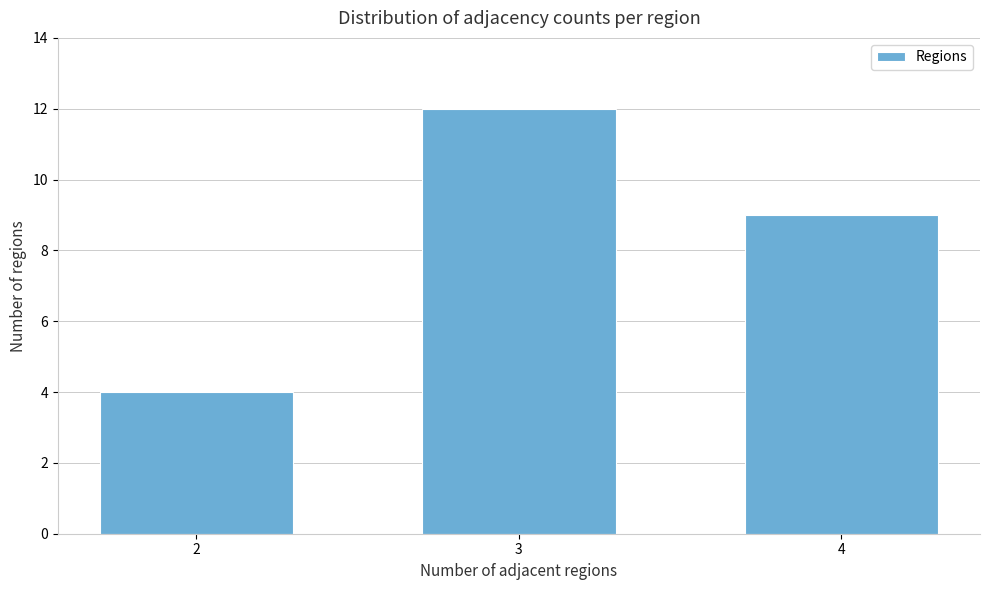

Reading left to right, extract all data points from this chart.

4	12	9